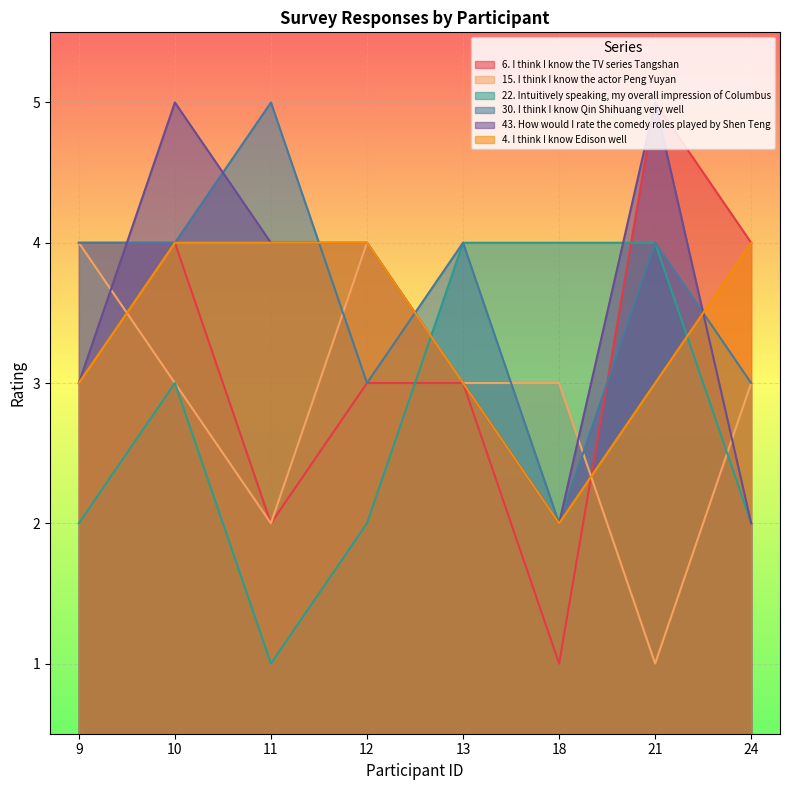

What is the difference between the maximum and second lowest values in the 6. I think I know the TV series Tangshan series?

3